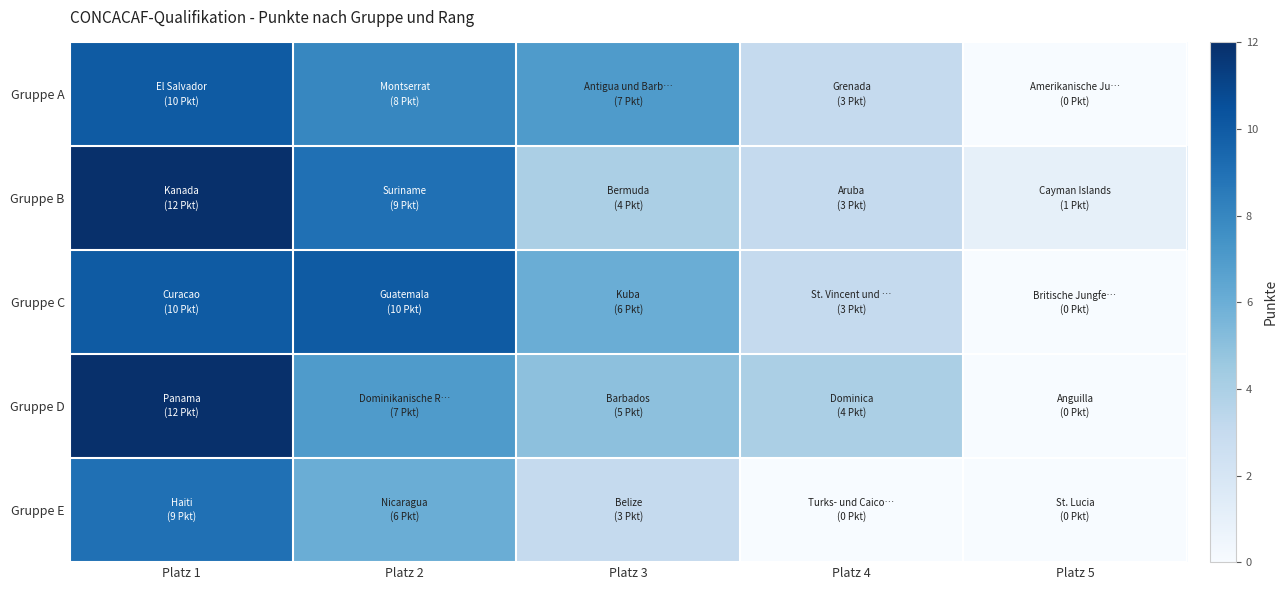

At how many categories does at least one series exceed 5?

3